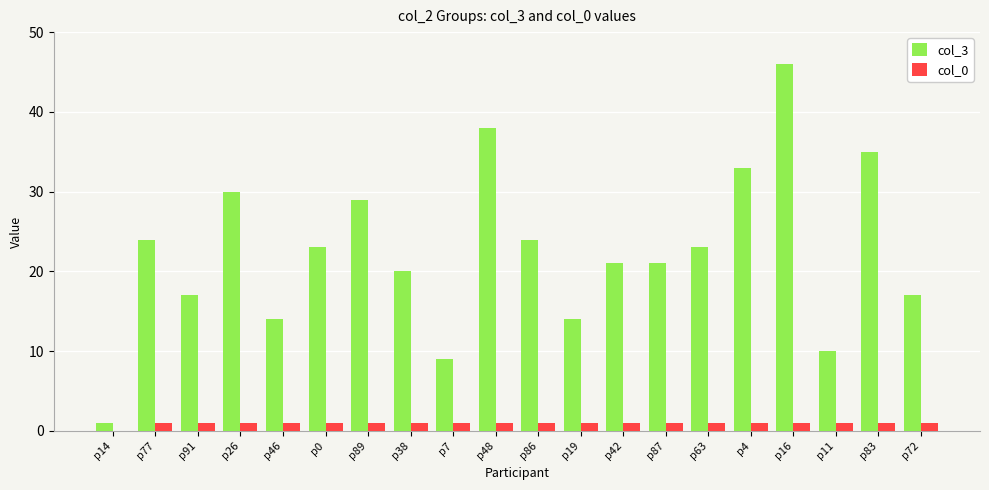

The value of col_0 at p4 is 1. True or false?

True